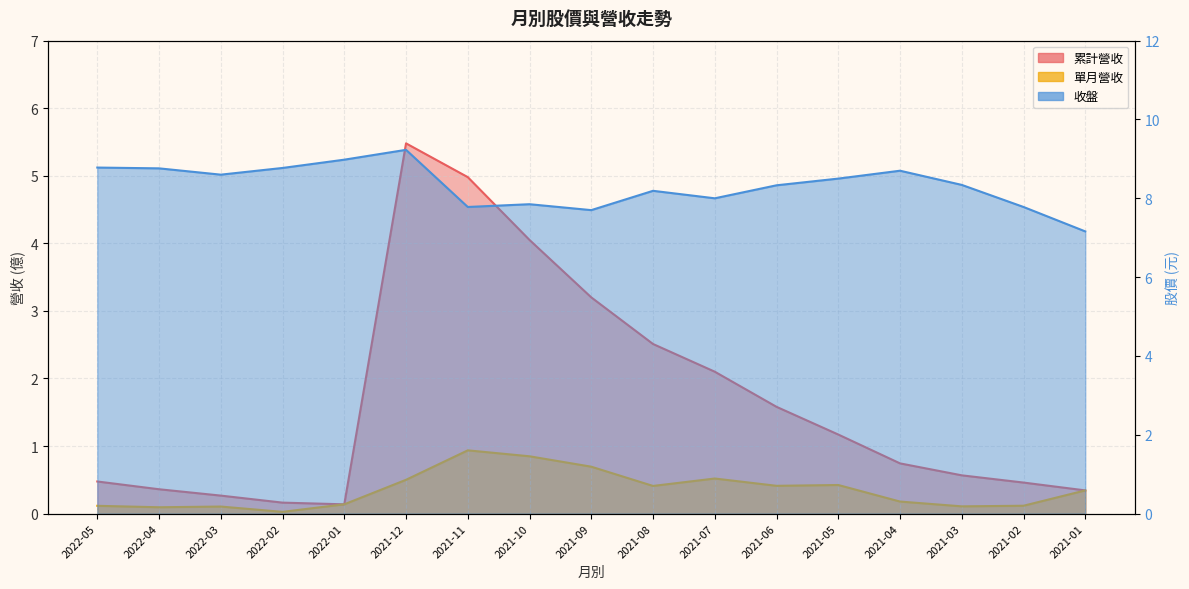

Which label corresponds to the smallest value in the chart?

2022-02